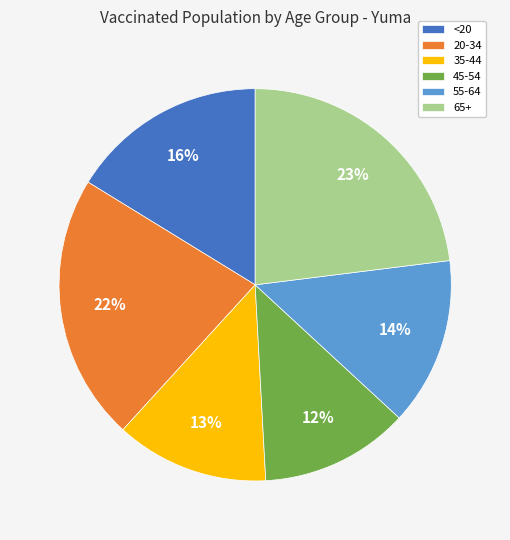

To the nearest percent, what percentage of the pie is 20-34?

22%